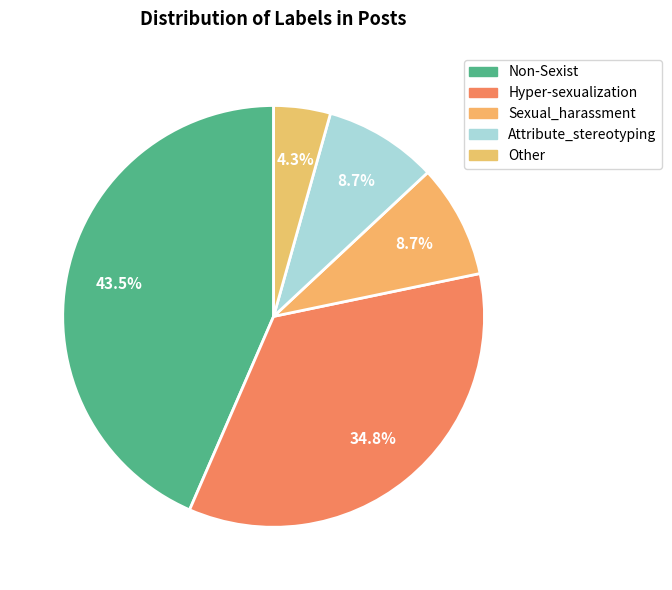

Rank the categories by value from lowest to highest.

Other, Sexual_harassment, Attribute_stereotyping, Hyper-sexualization, Non-Sexist